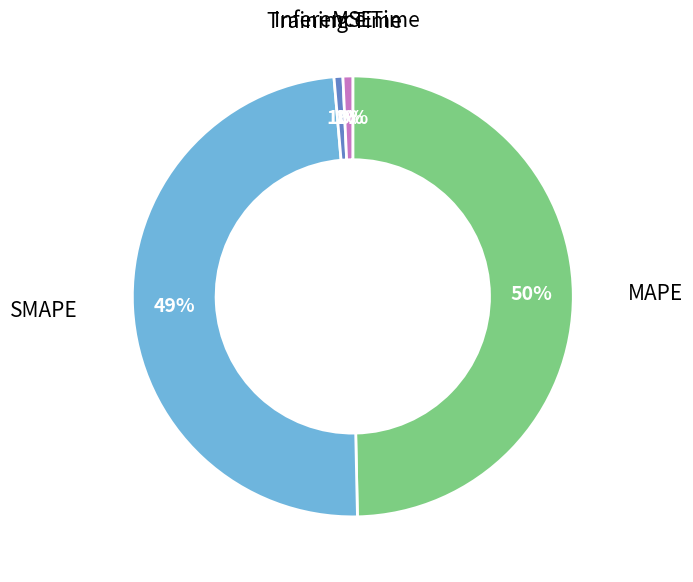

To the nearest percent, what is the average slice percentage?

20%